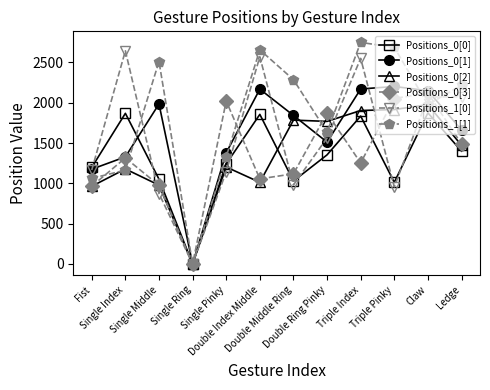

How many interior local peaks does the Positions_0[1] series have?

3